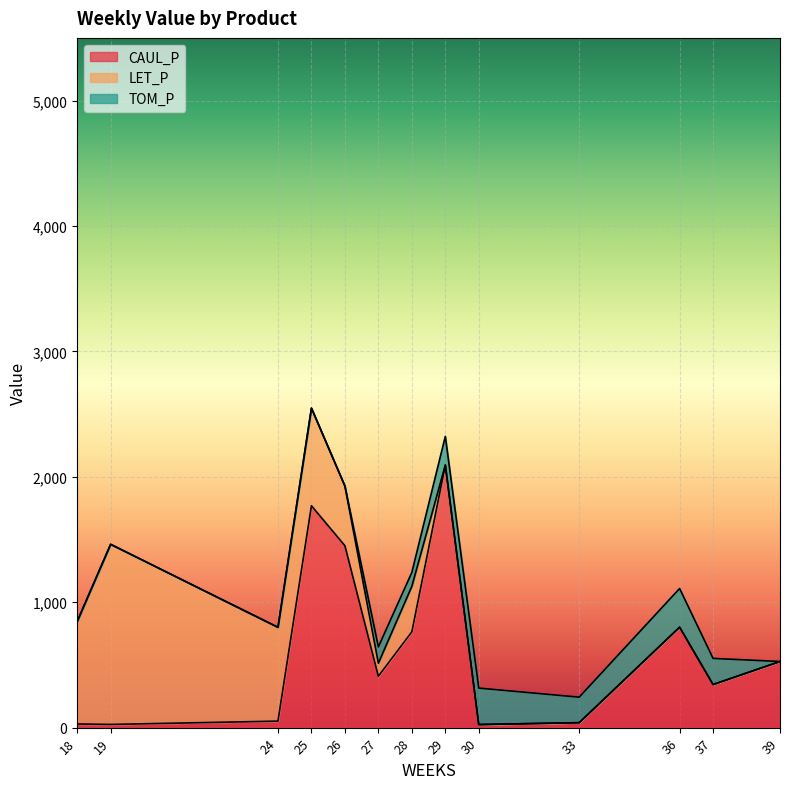

Is it true that TOM_P equals 0.0 at 39?

True